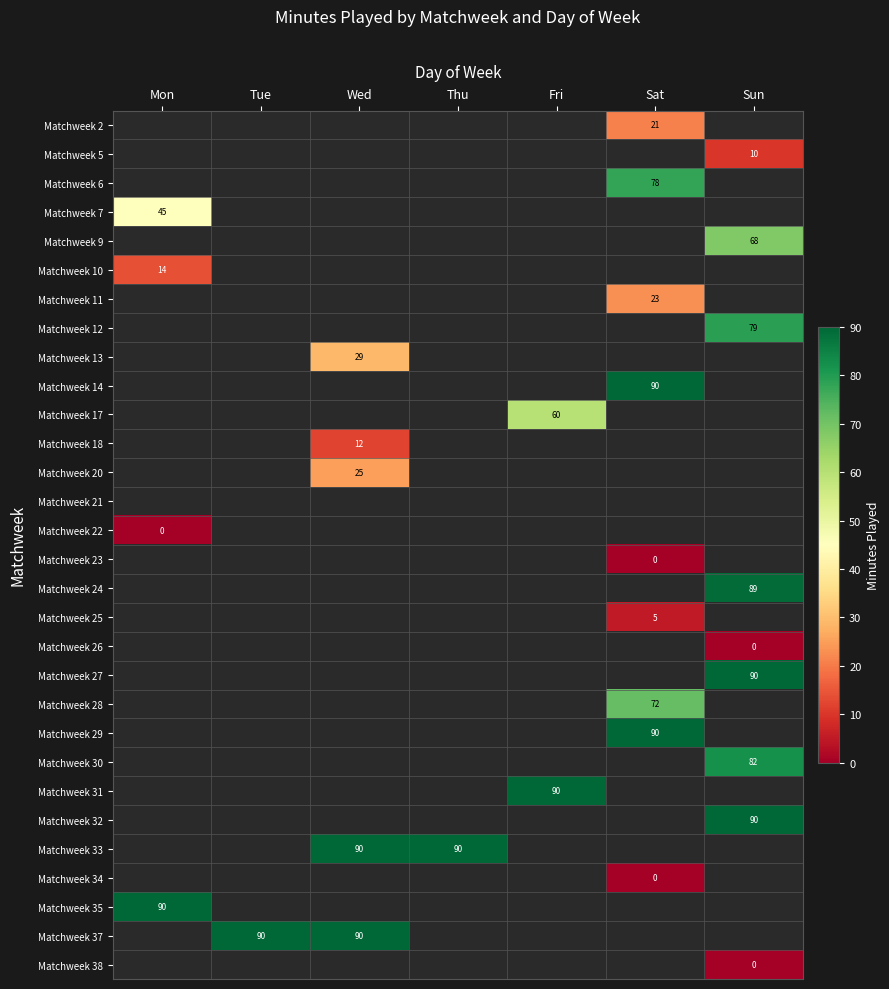

Count the number of data series in this chart.

30